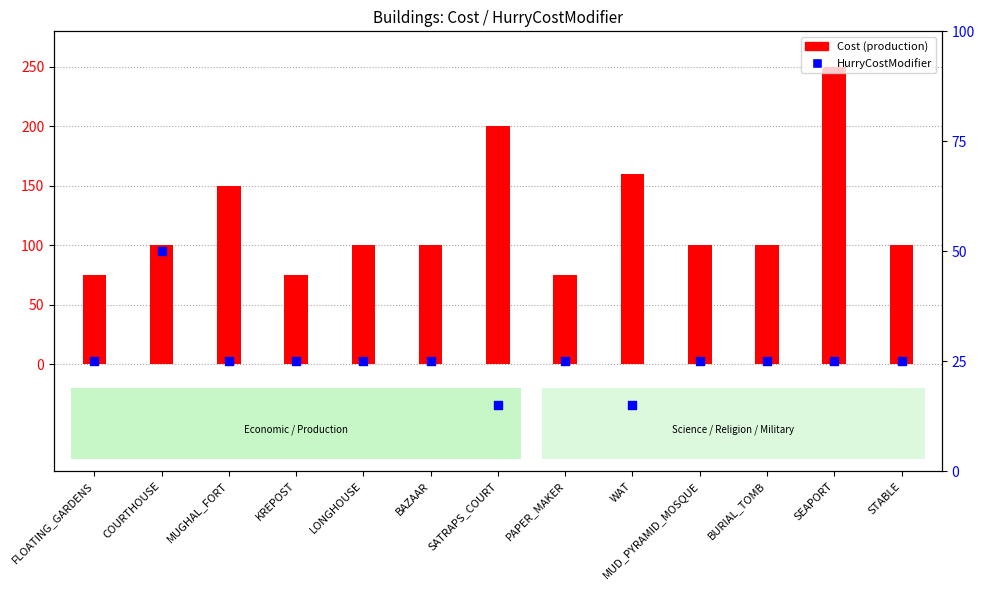

What are all the series names shown in the legend?

Cost, HurryCostModifier